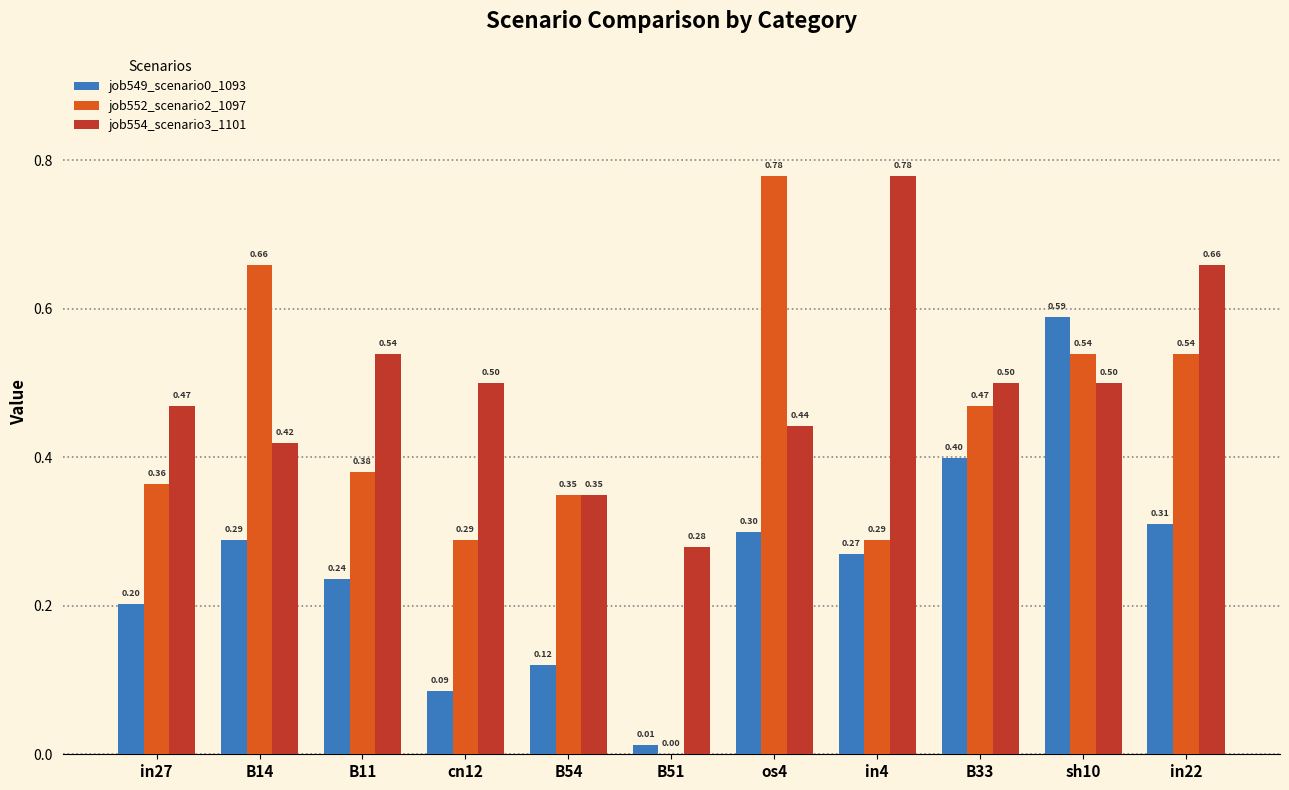

At which label does job552_scenario2_1097 reach its peak?

os4